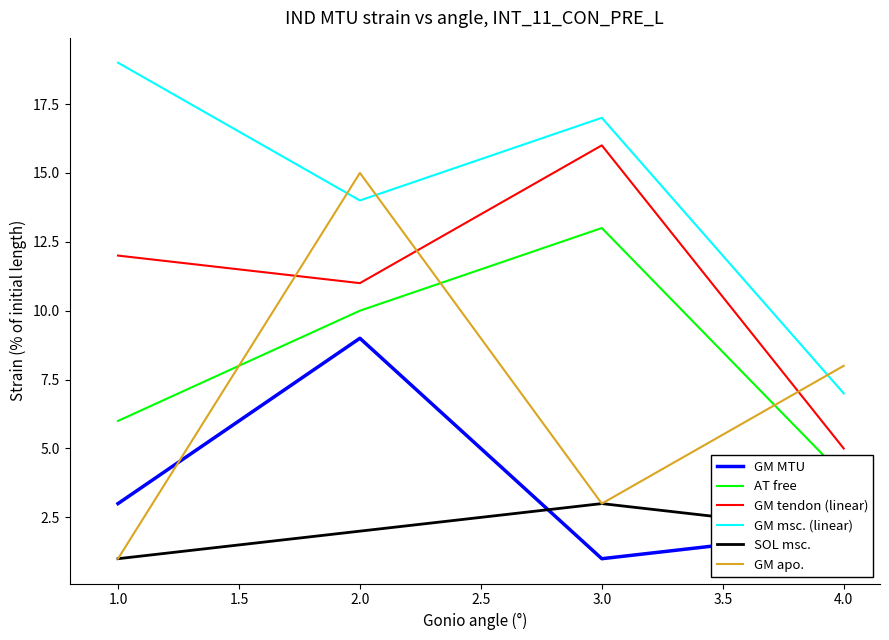

The GM msc. (linear) series shows 17 at 3.0. True or false?

True